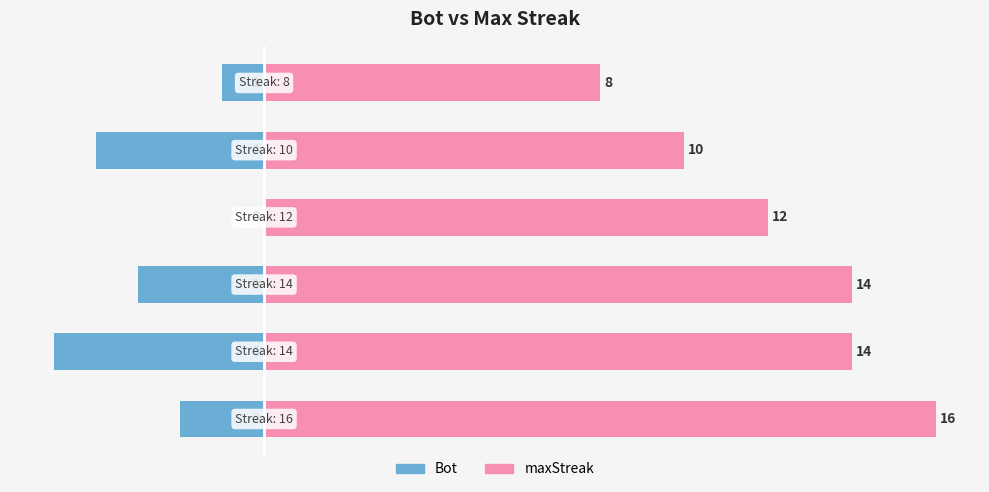

Rank the series by their maximum value, from lowest to highest.

Bot, maxStreak